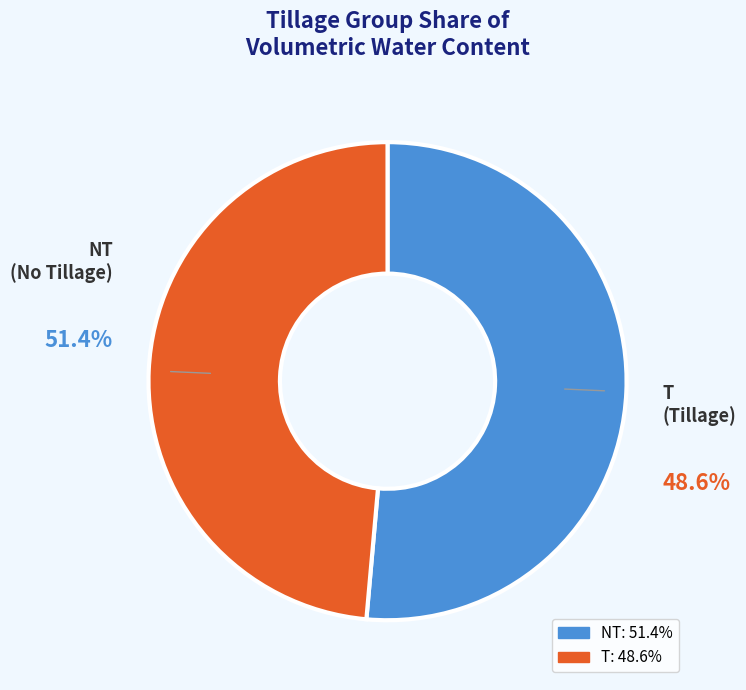

To the nearest percent, what percentage of the pie is NT?

51%